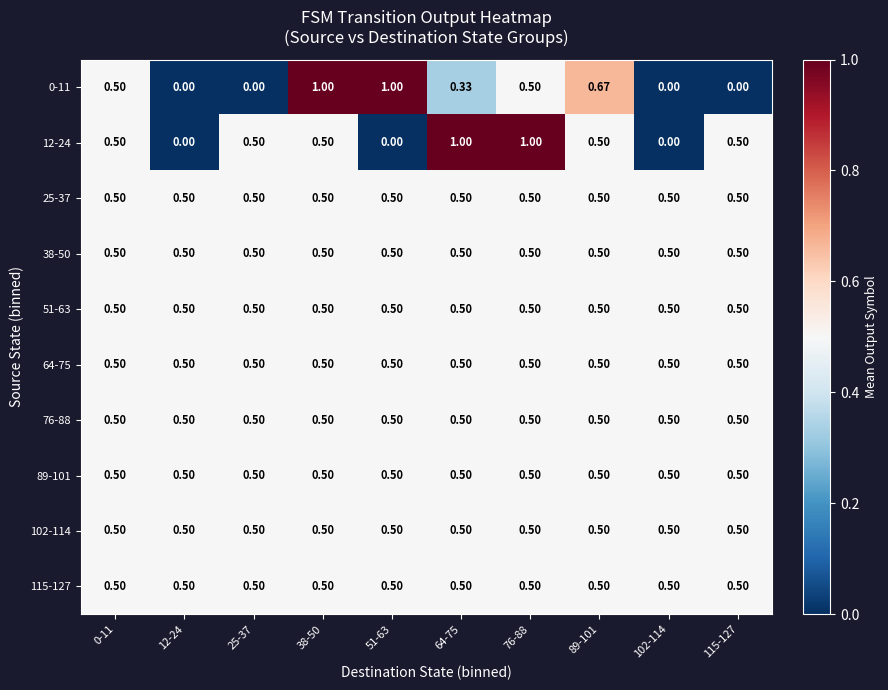

Between 64-75 and 89-101, which series saw the biggest shift?

12-24